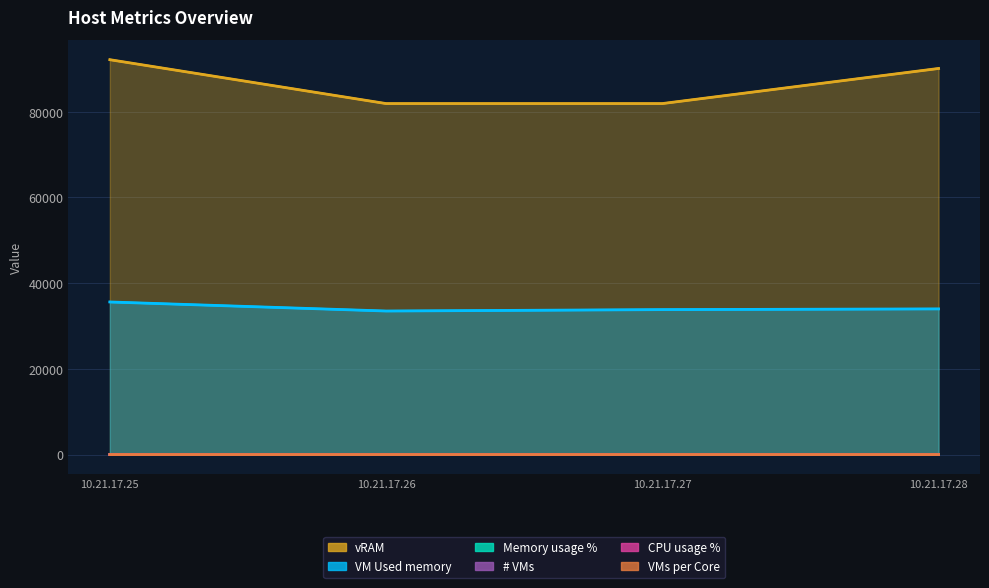

Count the Memory usage % values in the range 20 to 24.

4